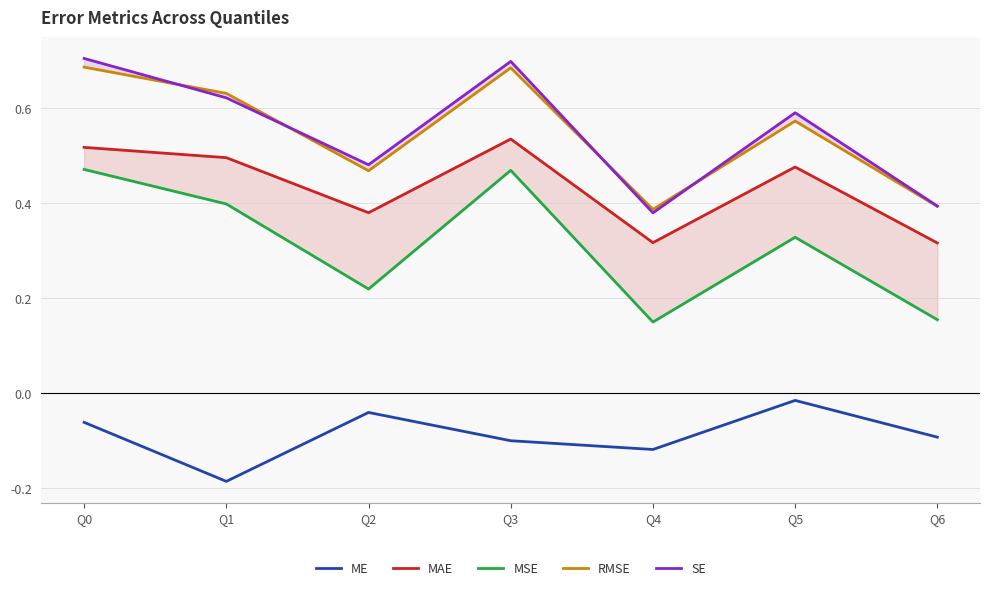

What is the difference between the maximum and minimum values in the MSE series?

0.3